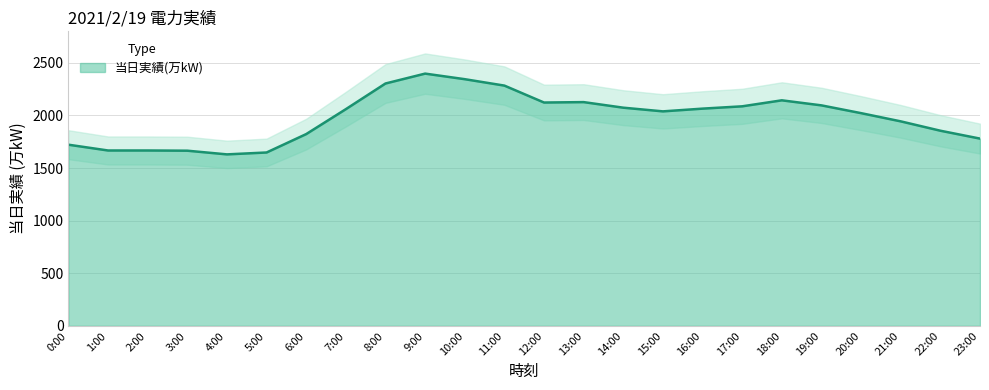

Is it true that the value at 14:00 is 2074?

True